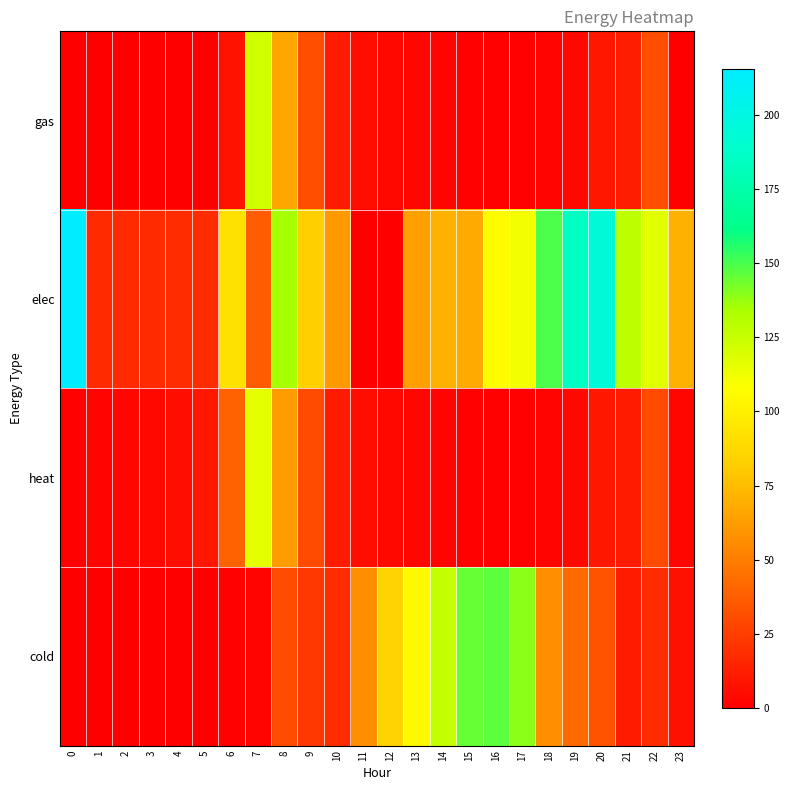

Which series has the largest total across all categories?

elec